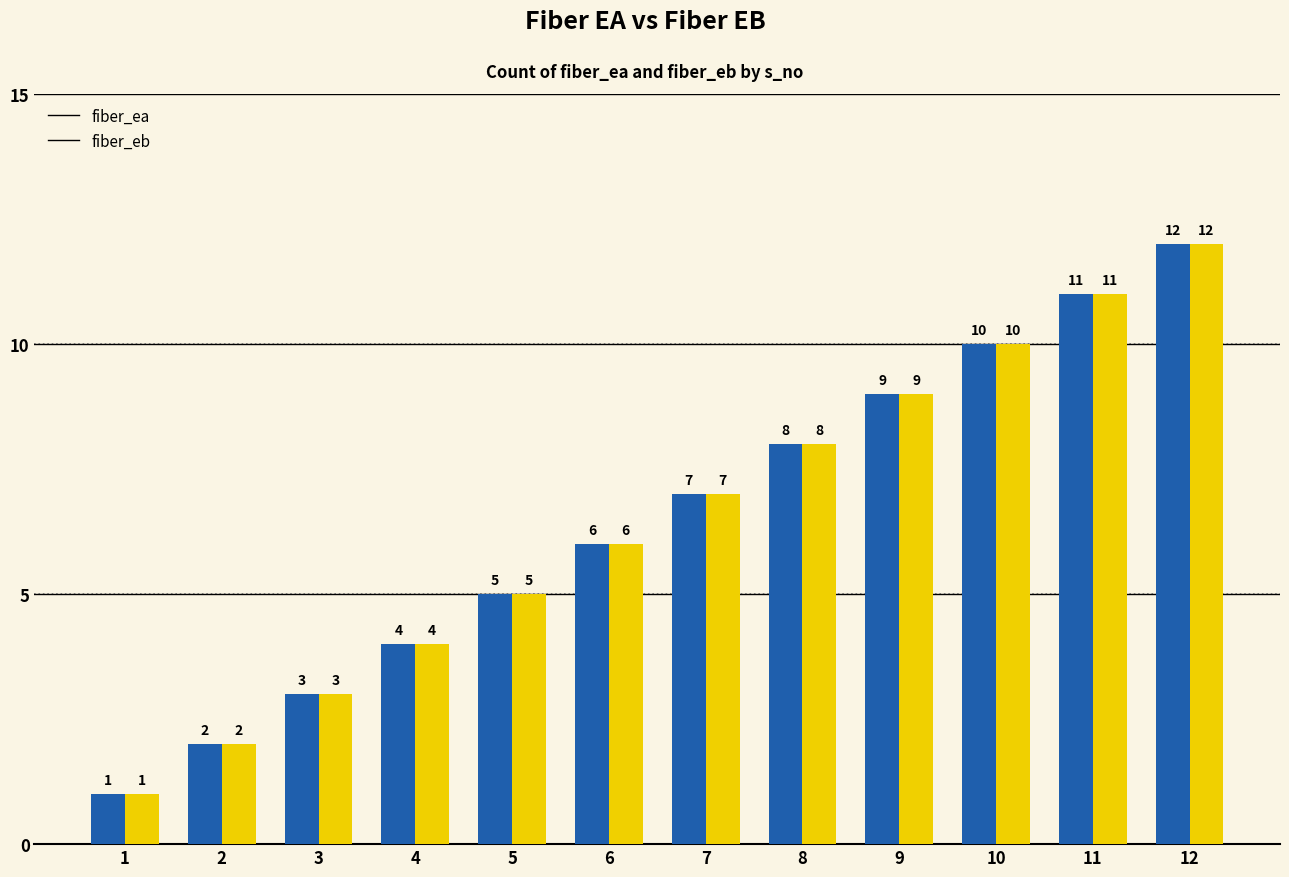

At which category is the sum across all series the highest?

12